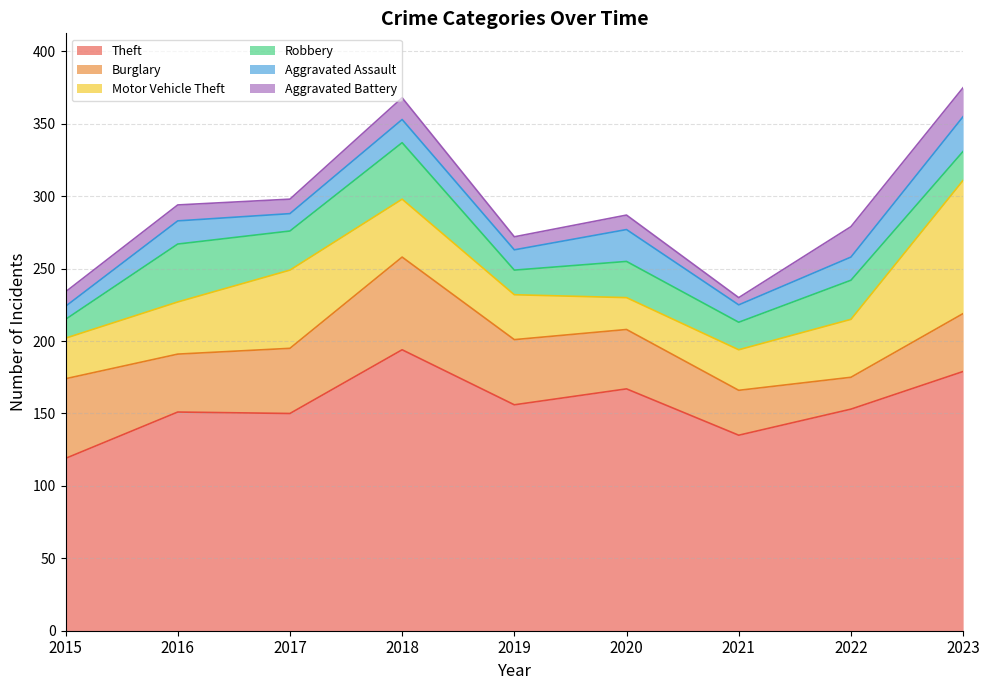

What is the difference between the highest and lowest values at 2020?

157